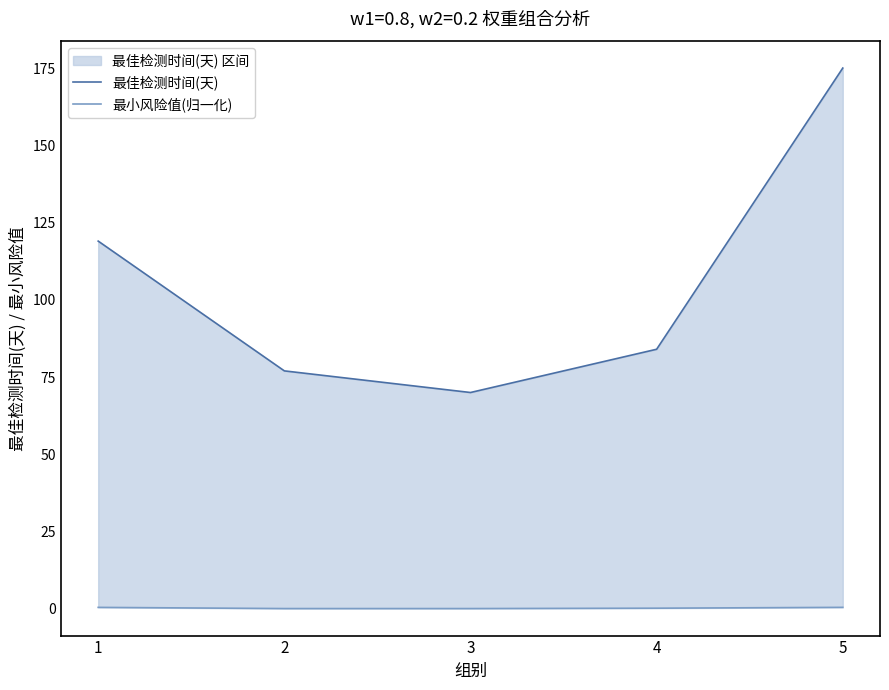

Reading left to right, what are all the values shown in this chart?

最佳检测时间(天): 119.0	77.0	70.0	84.0	175.0
最小风险值(归一化): 0.5	0.1	0.1	0.2	0.5